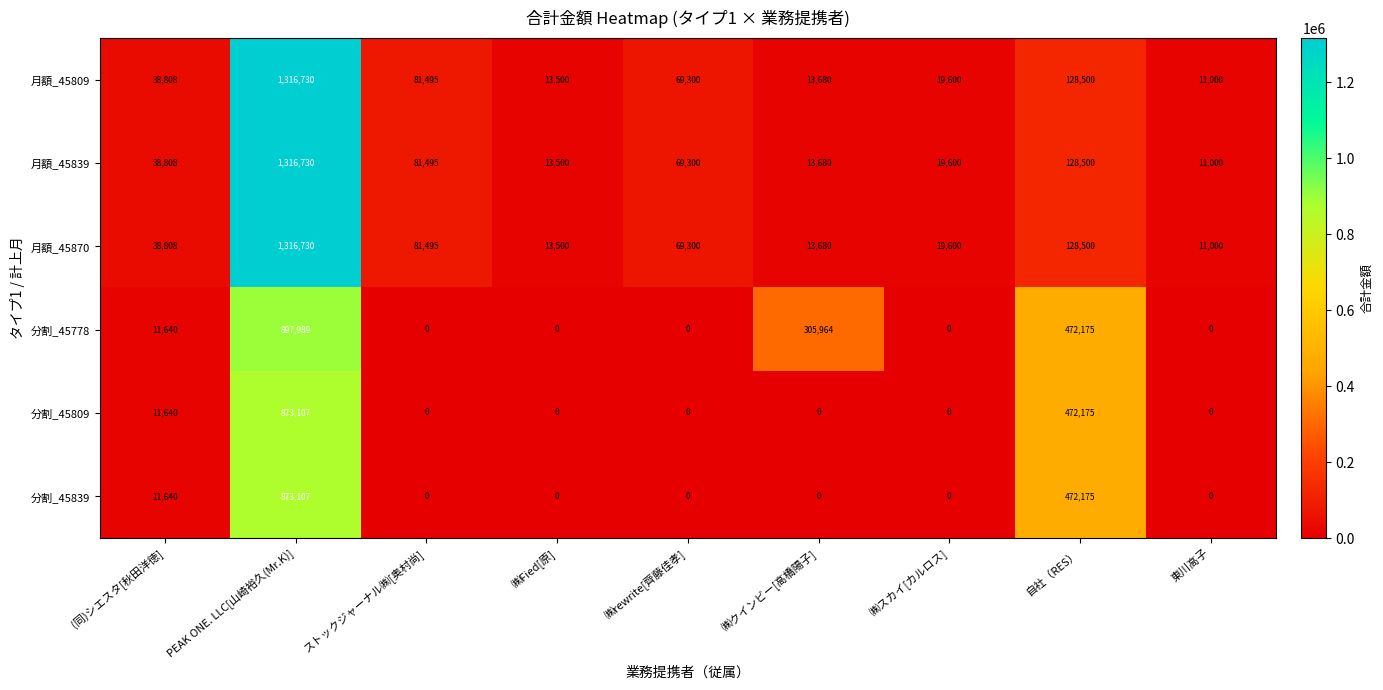

How many distinct data groups are displayed?

6